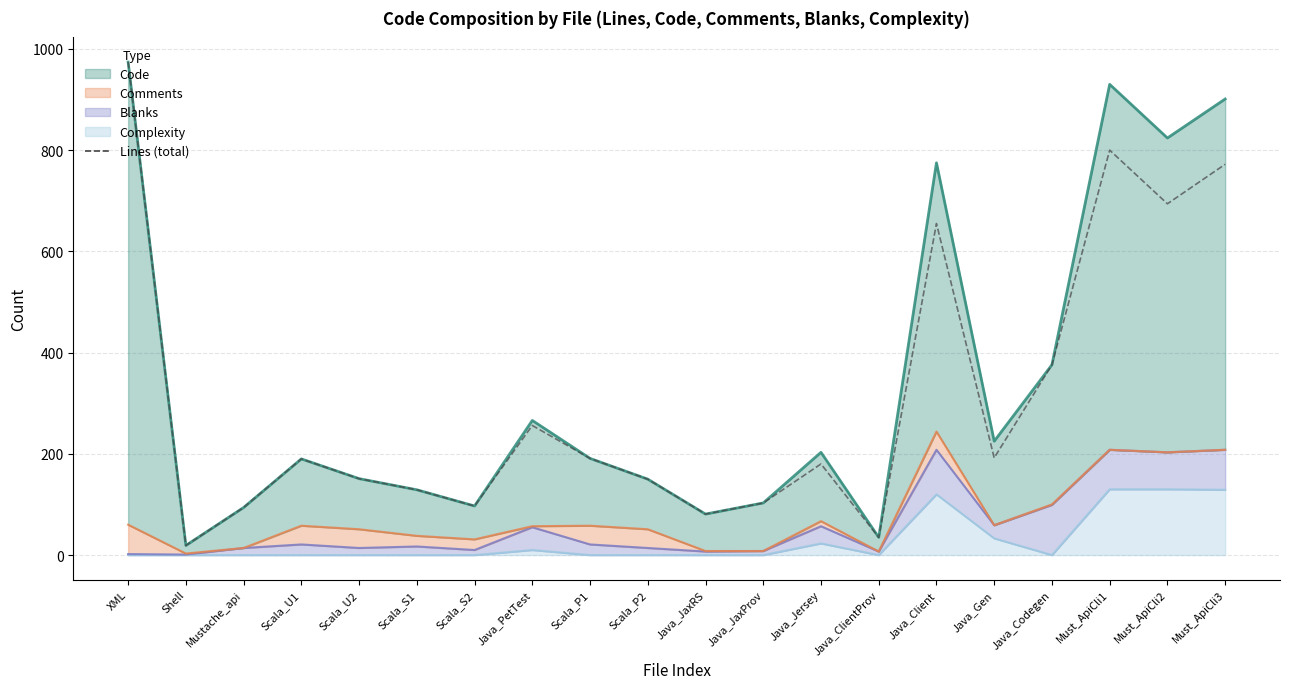

Count the number of values greater than 190.

9